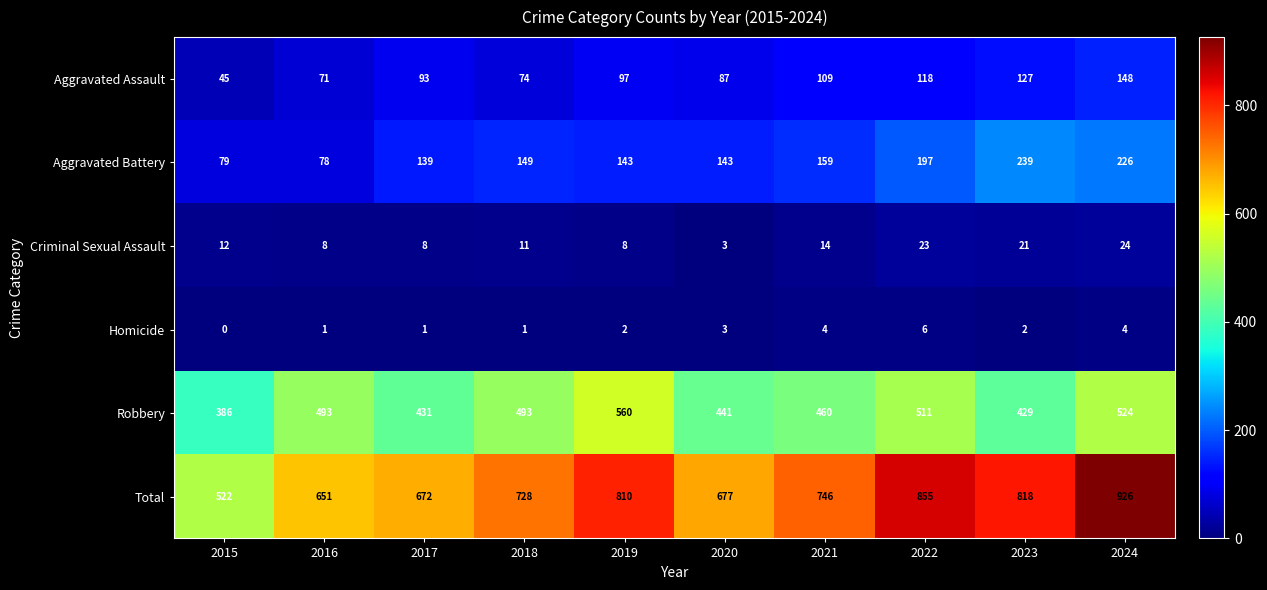

What is the sum of all Homicide values?

24